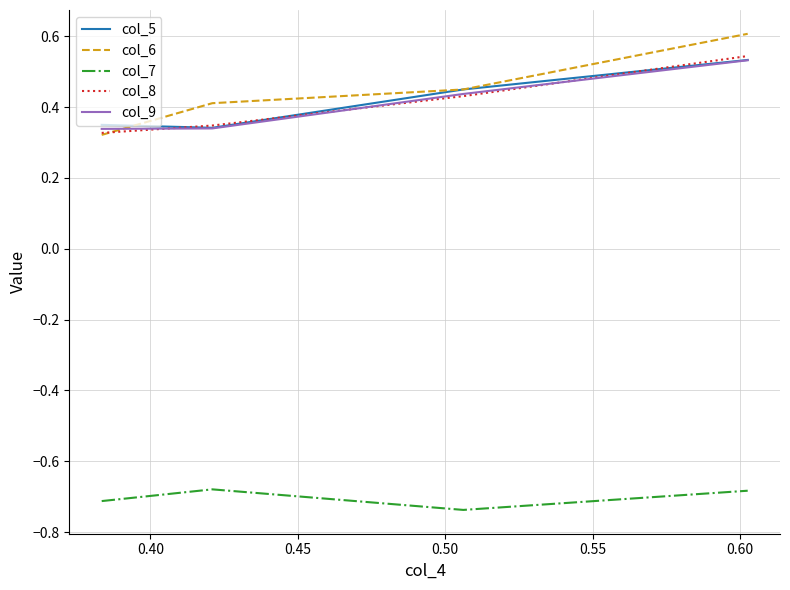

What is the maximum value shown in the chart?

0.6